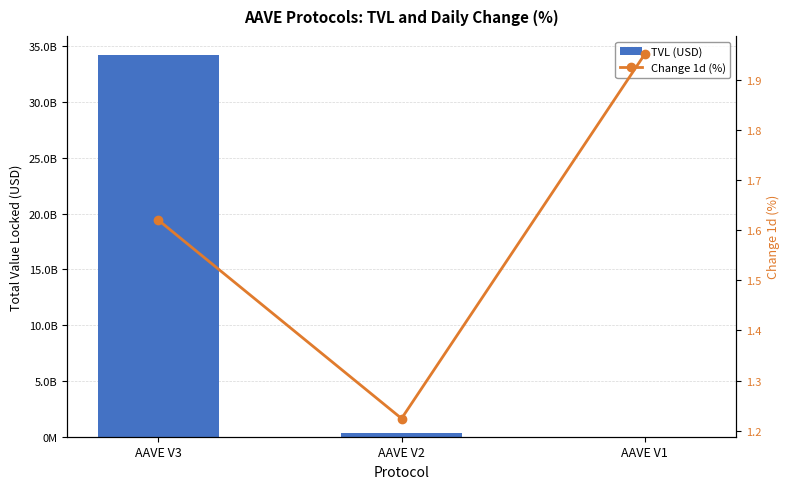

What is the spread (max minus min) of values at AAVE V3?

34200605568.1